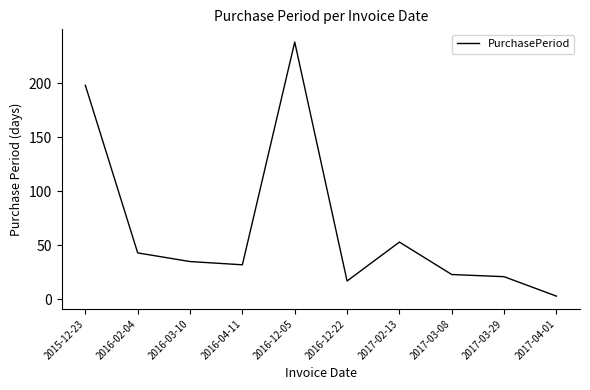

Reading left to right, transcribe all the data shown in this chart.

2015-12-23=198	2016-02-04=43	2016-03-10=35	2016-04-11=32	2016-12-05=238	2016-12-22=17	2017-02-13=53	2017-03-08=23	2017-03-29=21	2017-04-01=3